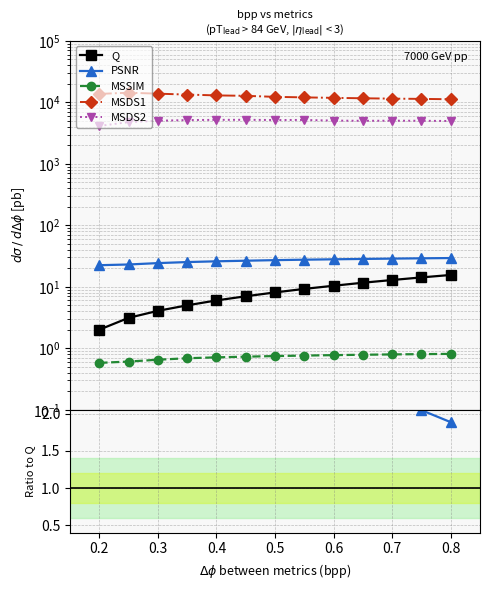

Which series has the largest range (max minus min)?

MSDS1